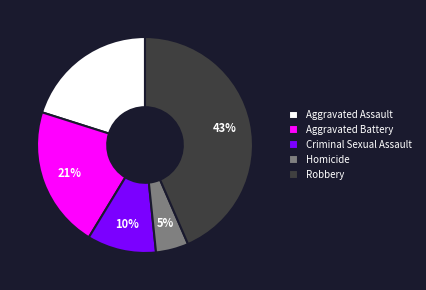

The Aggravated Assault slice represents 20% of the pie. True or false?

True